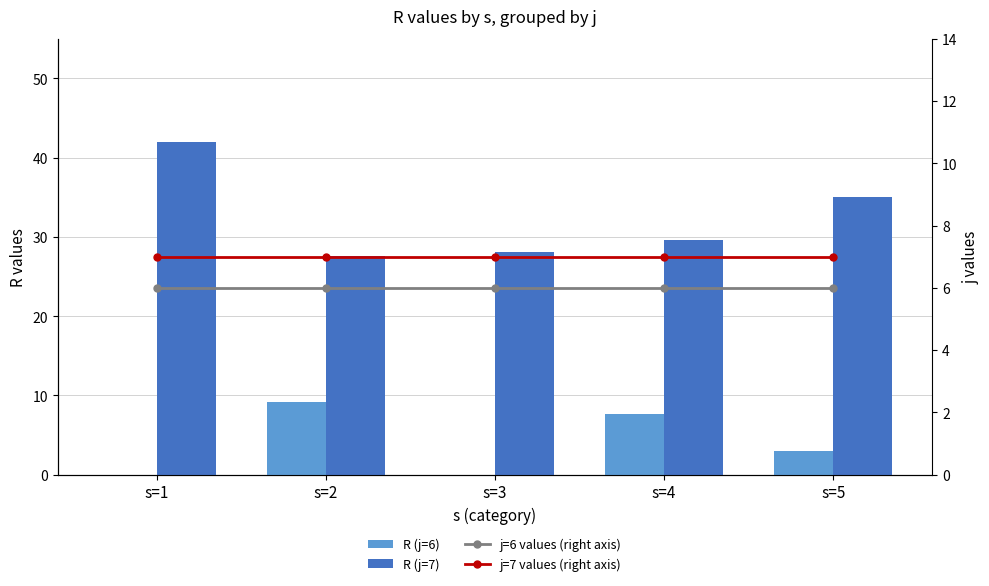

What is the difference between the R (j=7) values at s=1 and s=3?

13.9